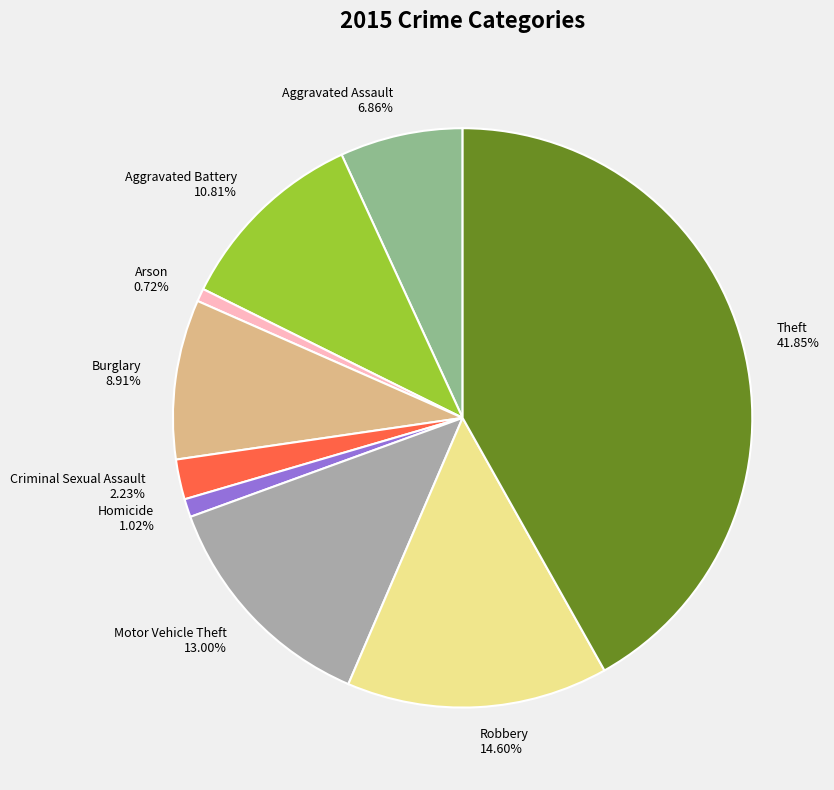

Does any single category account for the majority?

No